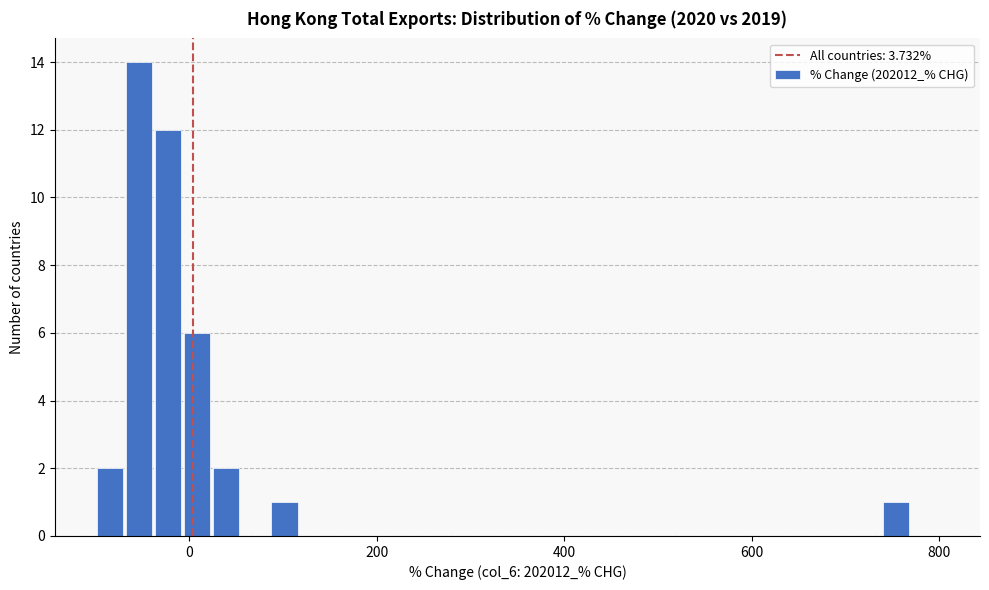

Read against the x-axis, roughly where is the centre of the tallest bar?

-60